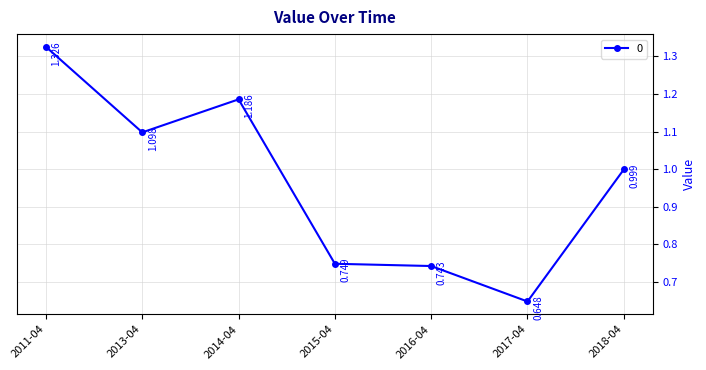

What is the label of the 7th point from the left?

2018-04